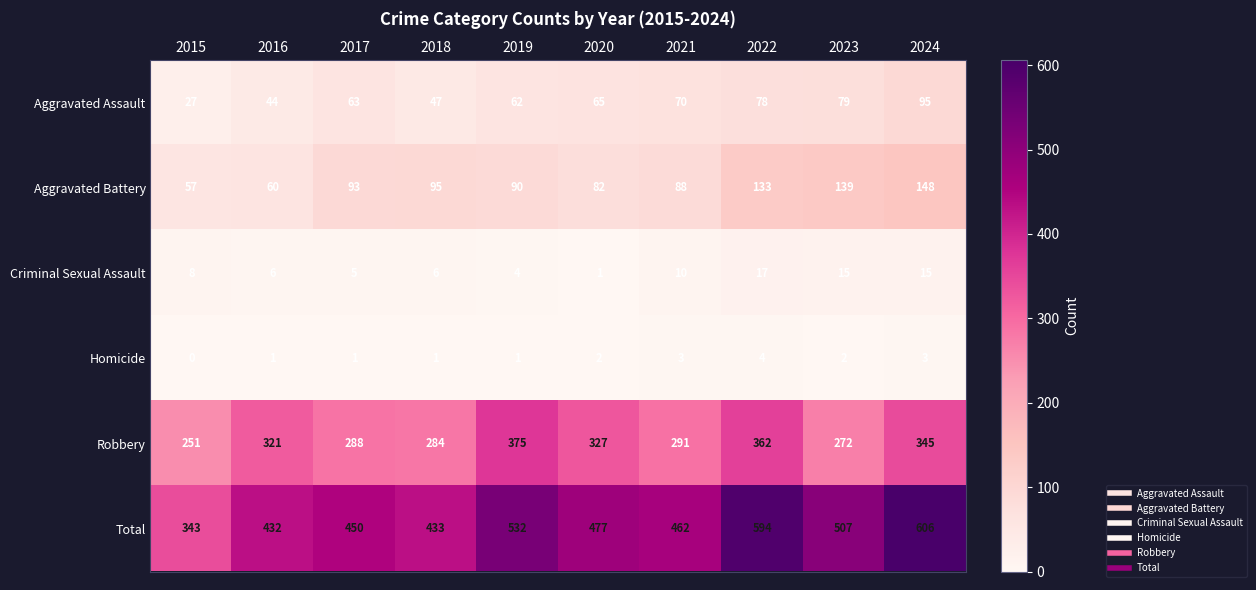

Rank the series by their maximum value, from lowest to highest.

Homicide, Criminal Sexual Assault, Aggravated Assault, Aggravated Battery, Robbery, Total